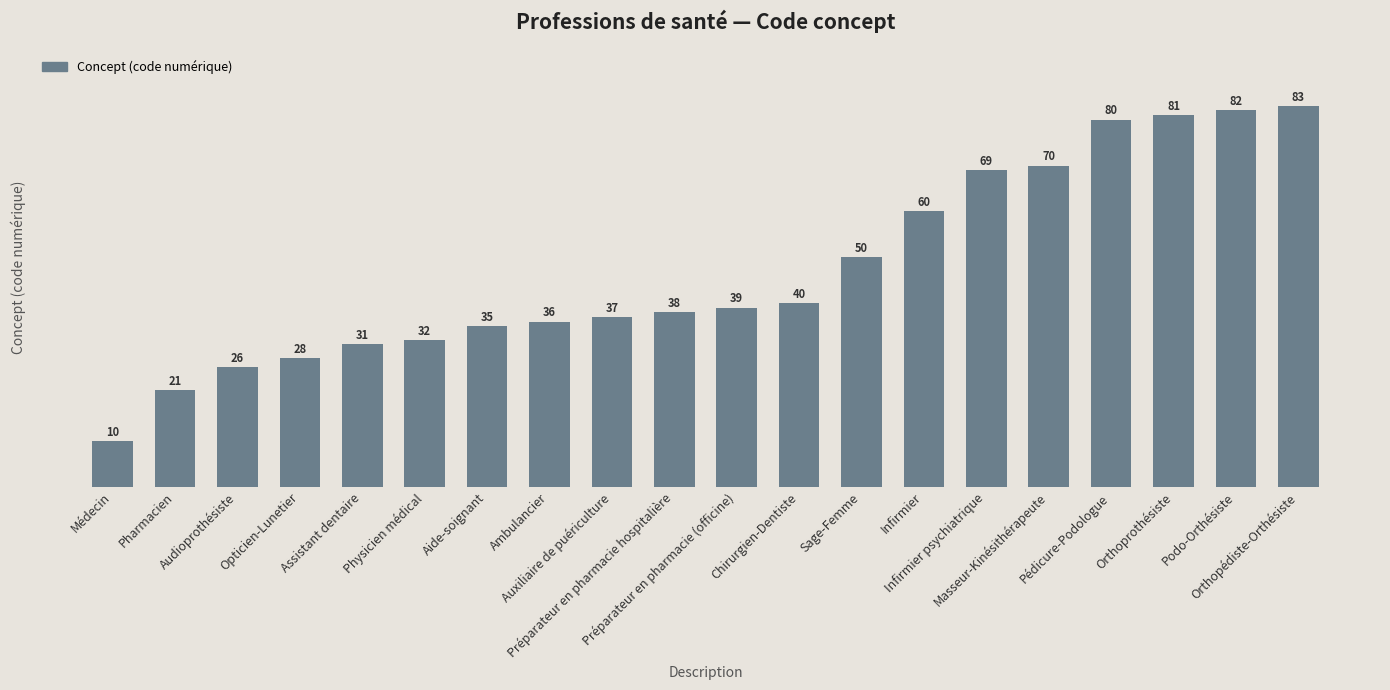

How many data points does each series have?

20